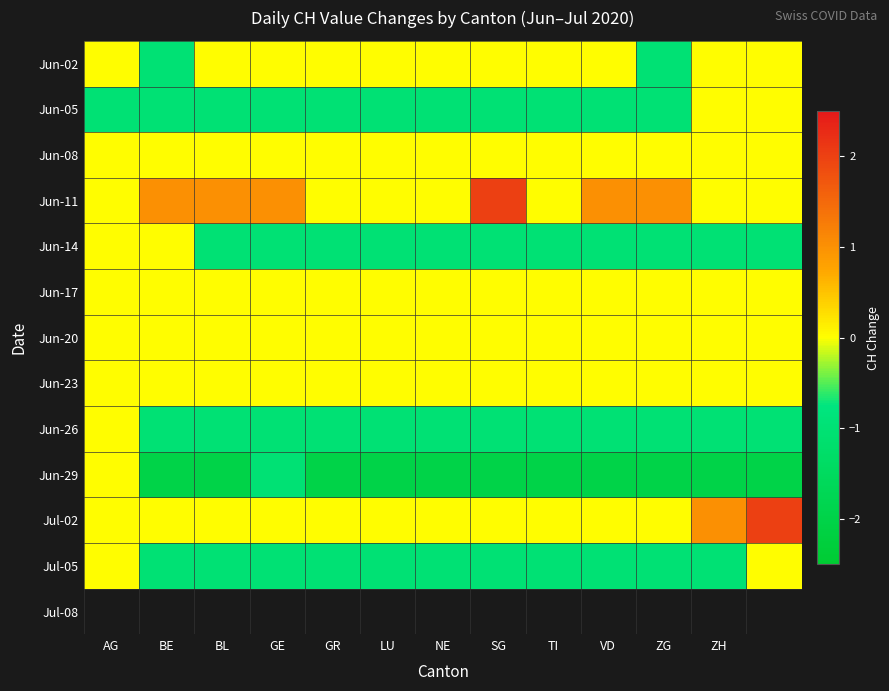

How many data points does each series have?

13